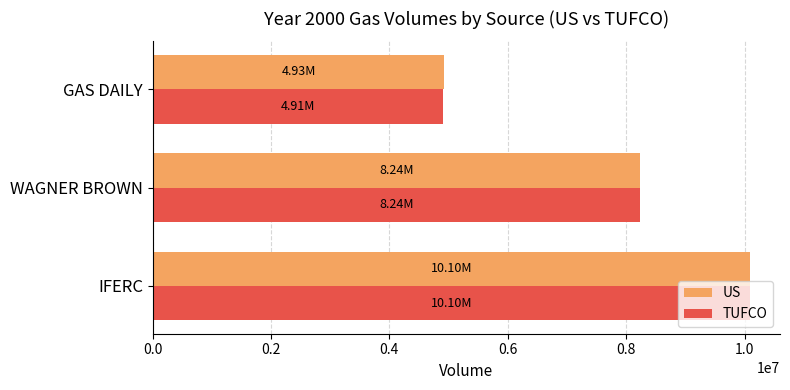

List the labels in order of TUFCO value, largest first.

IFERC, WAGNER BROWN, GAS DAILY